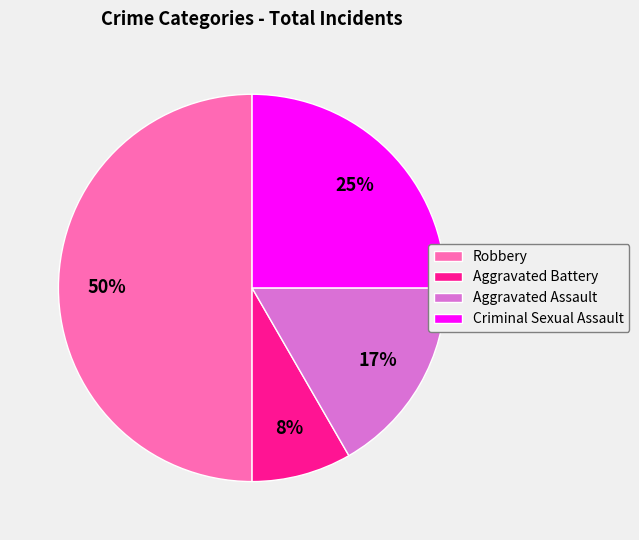

What percentage is the Criminal Sexual Assault slice, to the nearest percent?

25%